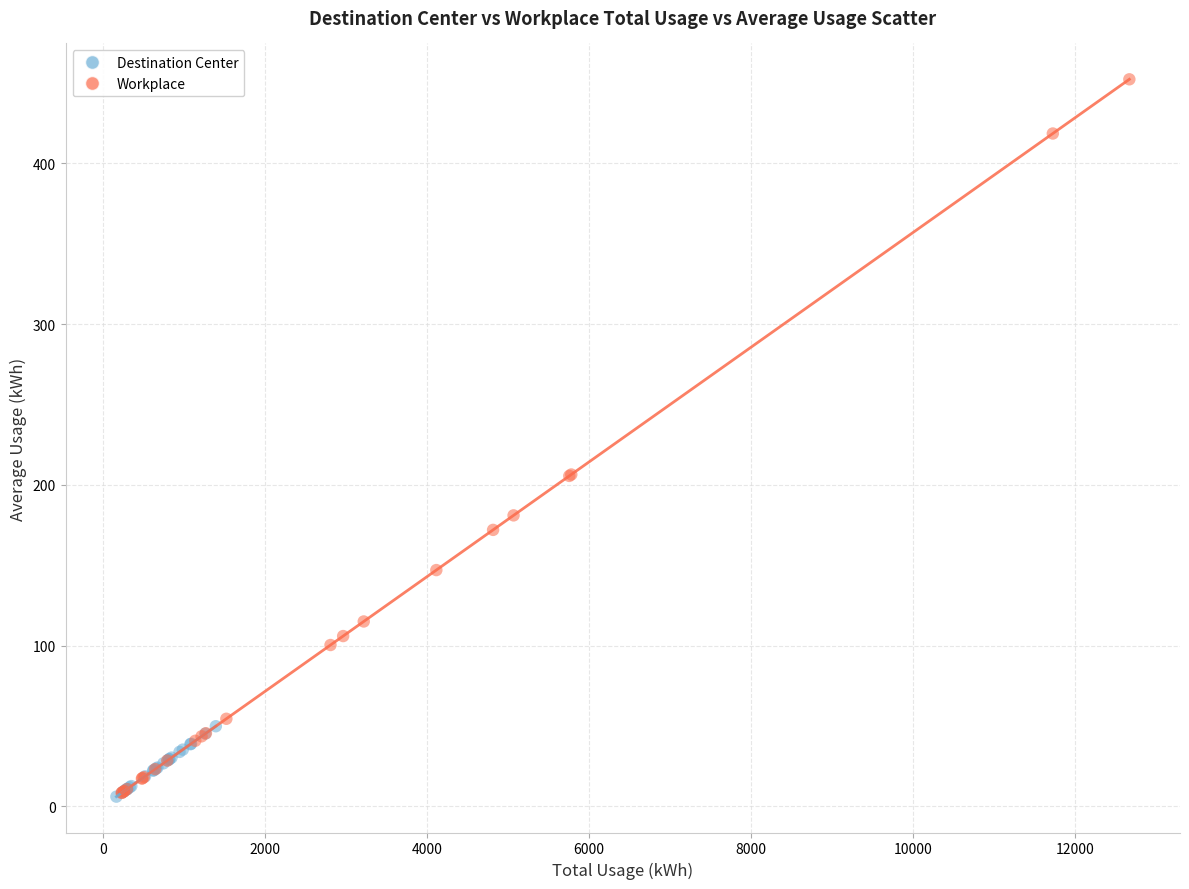

Which series reaches the maximum Y coordinate?

Workplace